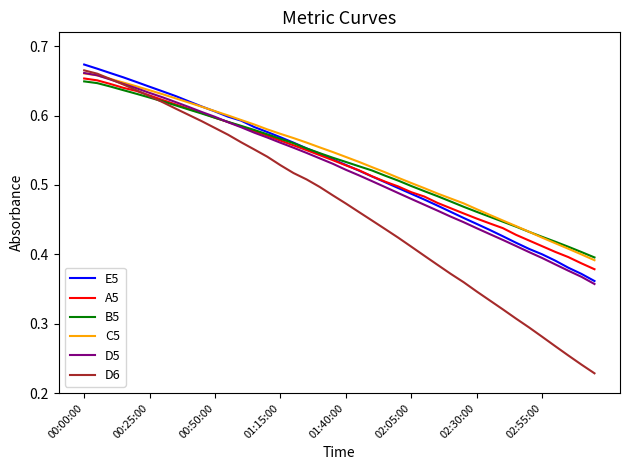

Which series has the widest spread of values?

D6